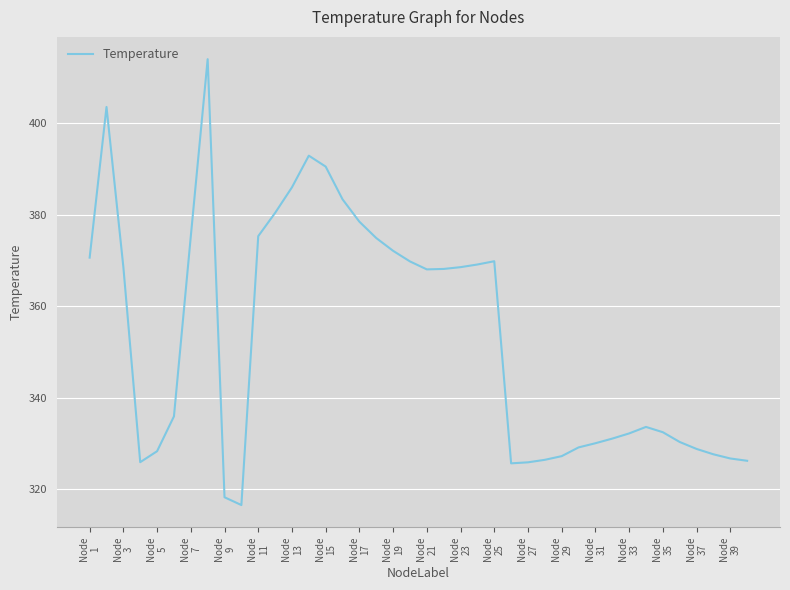

What is the minimum value shown in the chart?

316.5